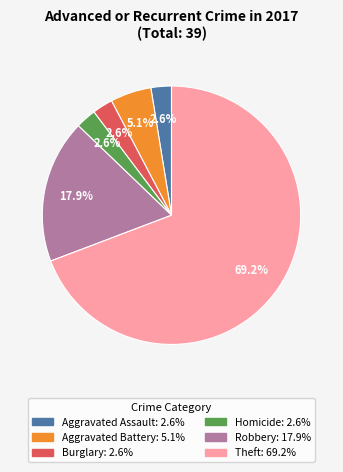

How many segments does this pie chart have?

6